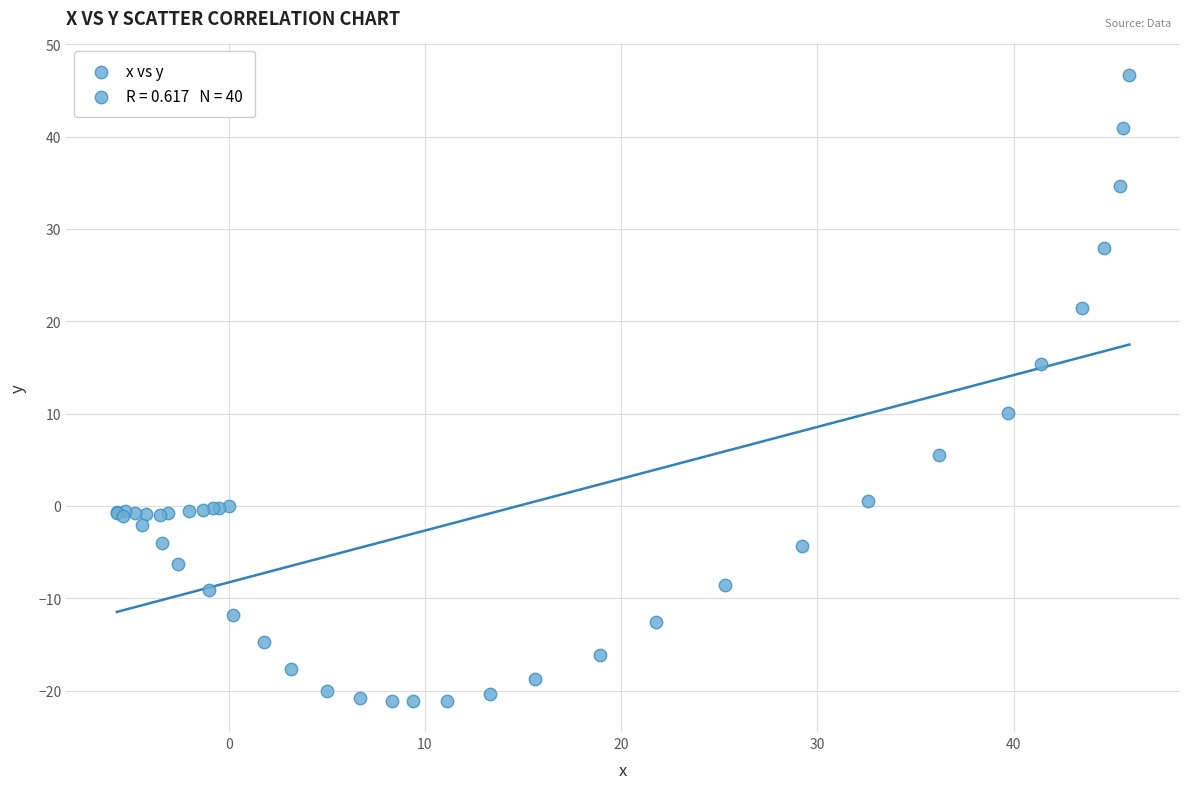

What Y value in the scatter plot is closest to 12?

10.1